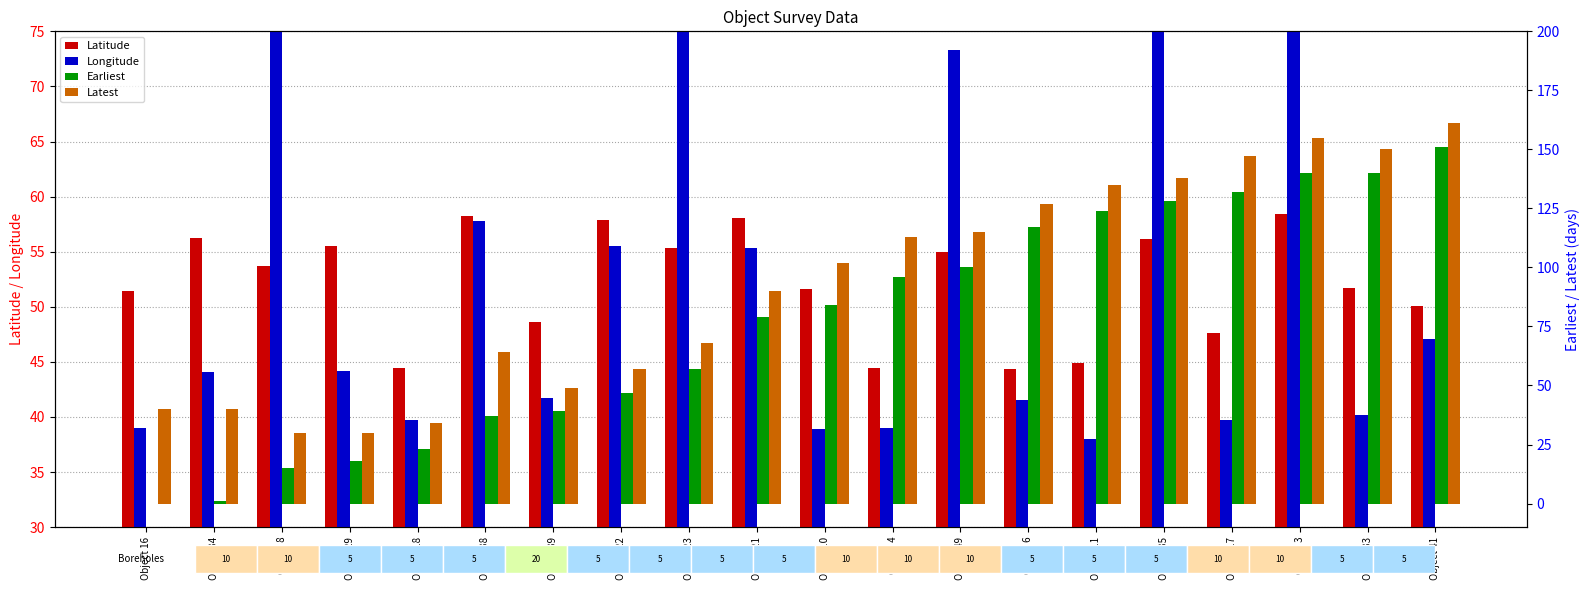

Reading left to right, transcribe all the data shown in this chart.

Latitude: Object 16=51.5	Object 34=56.3	Object 8=53.7	Object 29=55.5	Object 18=44.5	Object 38=58.3	Object 39=48.6	Object 22=57.9	Object 23=55.3	Object 21=58.1	Object 10=51.6	Object 4=44.5	Object 49=55.0	Object 6=44.4	Object 11=44.9	Object 35=56.2	Object 17=47.6	Object 3=58.4	Object 33=51.7	Object 41=50.1
Longitude: Object 16=39.0	Object 34=44.1	Object 8=87.4	Object 29=44.2	Object 18=39.7	Object 38=57.8	Object 39=41.7	Object 22=55.5	Object 23=85.9	Object 21=55.3	Object 10=38.9	Object 4=39.0	Object 49=73.3	Object 6=41.5	Object 11=38.0	Object 35=91.4	Object 17=39.7	Object 3=97.5	Object 33=40.1	Object 41=47.1
Earliest: Object 16=0.0	Object 34=1.0	Object 8=15.0	Object 29=18.0	Object 18=23.0	Object 38=37.0	Object 39=39.0	Object 22=47.0	Object 23=57.0	Object 21=79.0	Object 10=84.0	Object 4=96.0	Object 49=100.0	Object 6=117.0	Object 11=124.0	Object 35=128.0	Object 17=132.0	Object 3=140.0	Object 33=140.0	Object 41=151.0
Latest: Object 16=40.0	Object 34=40.0	Object 8=30.0	Object 29=30.0	Object 18=34.0	Object 38=64.0	Object 39=49.0	Object 22=57.0	Object 23=68.0	Object 21=90.0	Object 10=102.0	Object 4=113.0	Object 49=115.0	Object 6=127.0	Object 11=135.0	Object 35=138.0	Object 17=147.0	Object 3=155.0	Object 33=150.0	Object 41=161.0